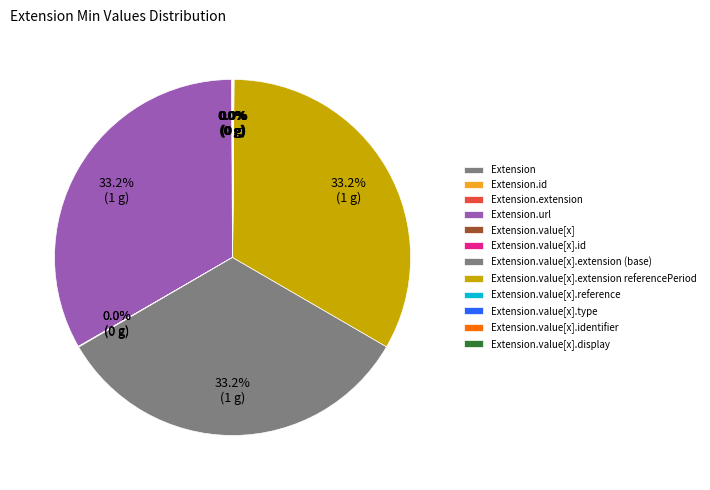

Do Extension.value[x].id and Extension.extension together represent more than half of the pie?

No